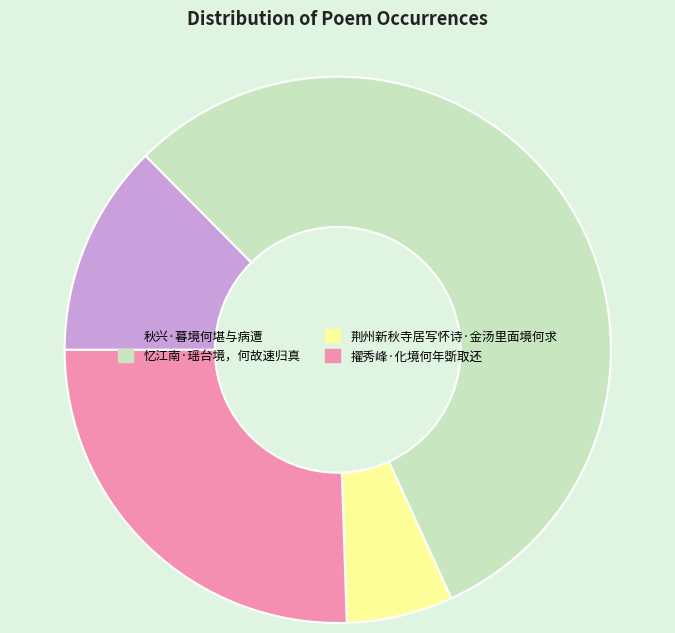

How many slices are in this pie chart?

4